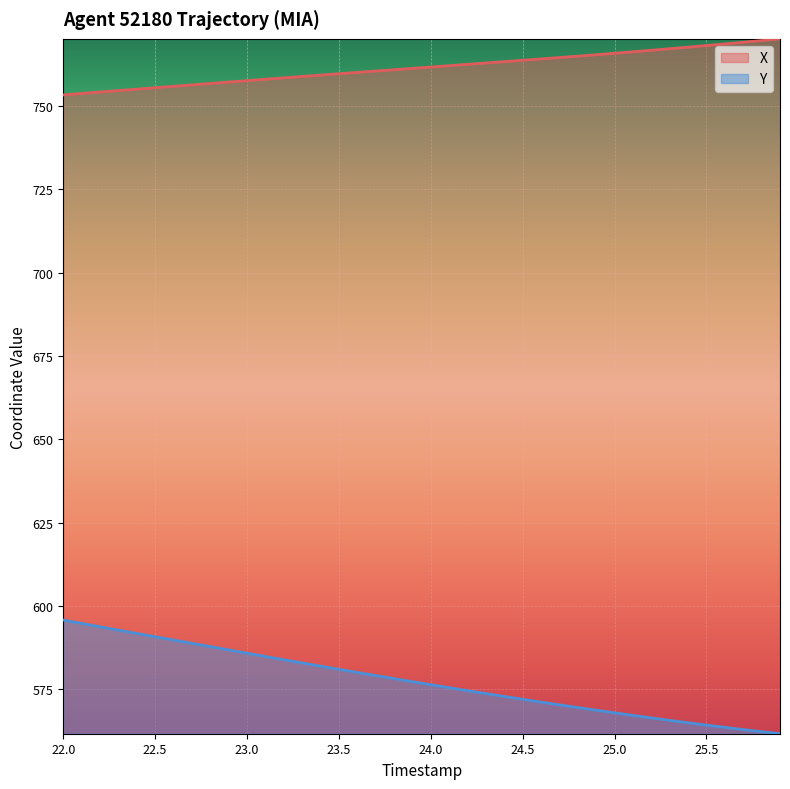

Which series has the largest total across all categories?

X